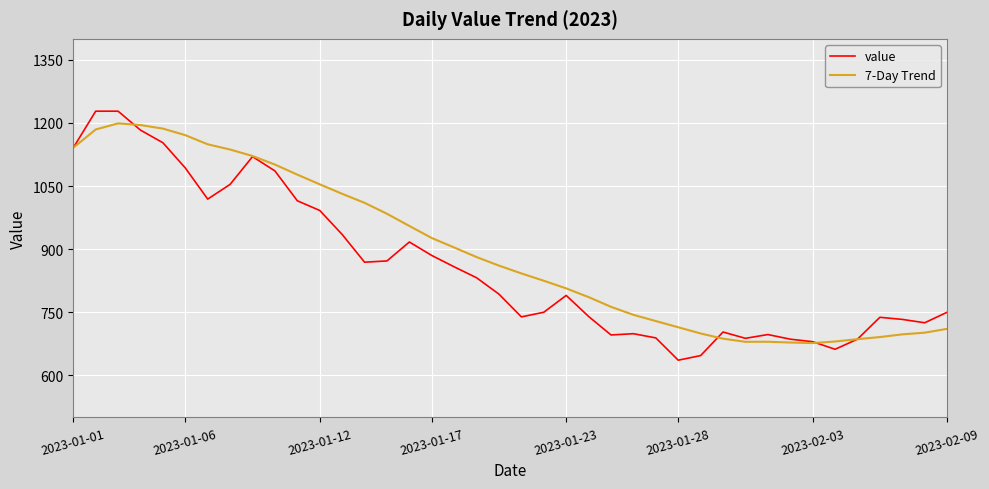

What is the maximum value shown in the chart?

1228.0